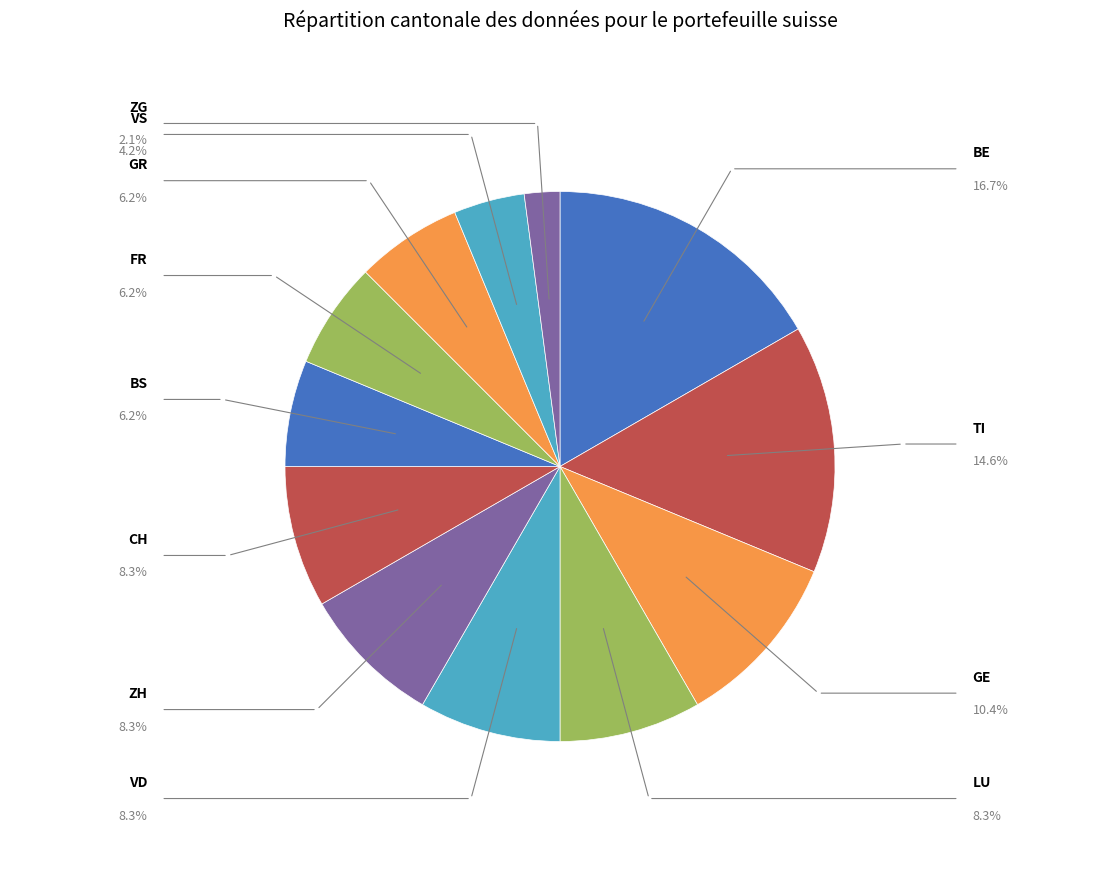

Count the number of slices in the pie.

12